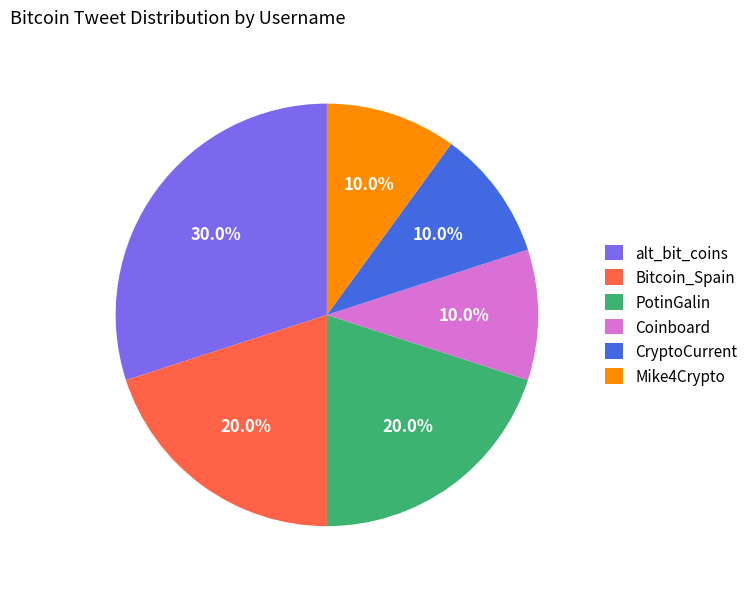

Which has a higher value, alt_bit_coins or PotinGalin?

alt_bit_coins